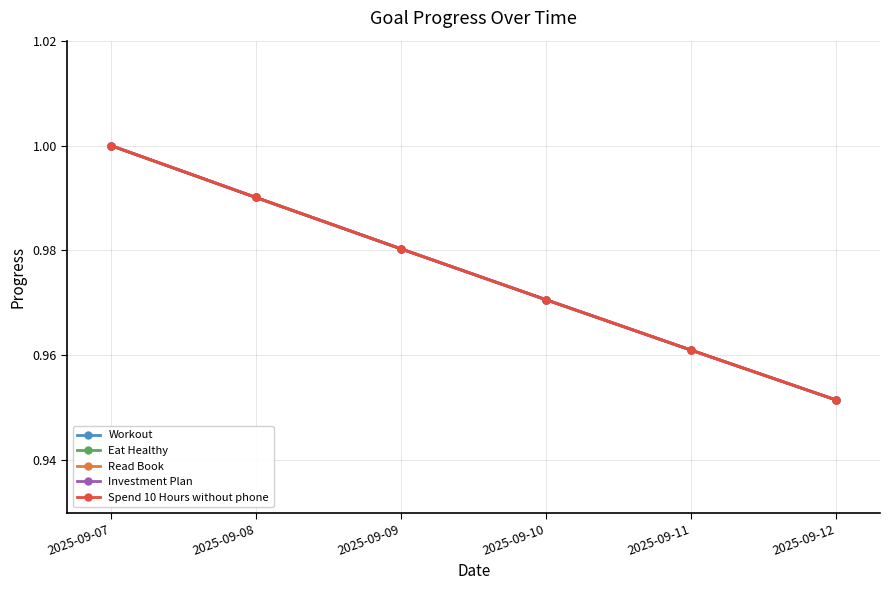

Does the chart have visible grid lines?

Yes